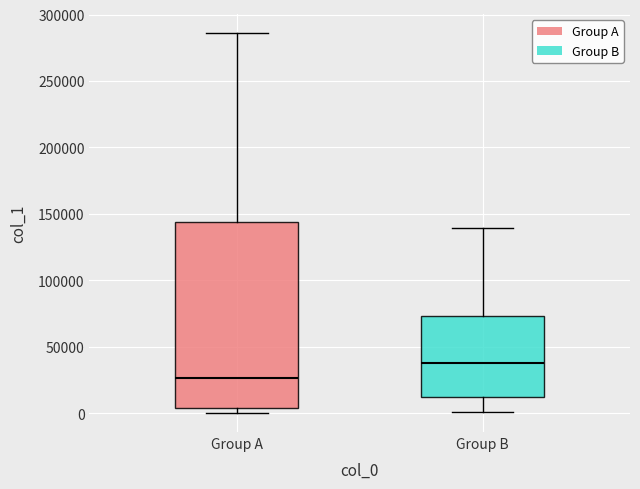

Which box has the highest median line?

Group B